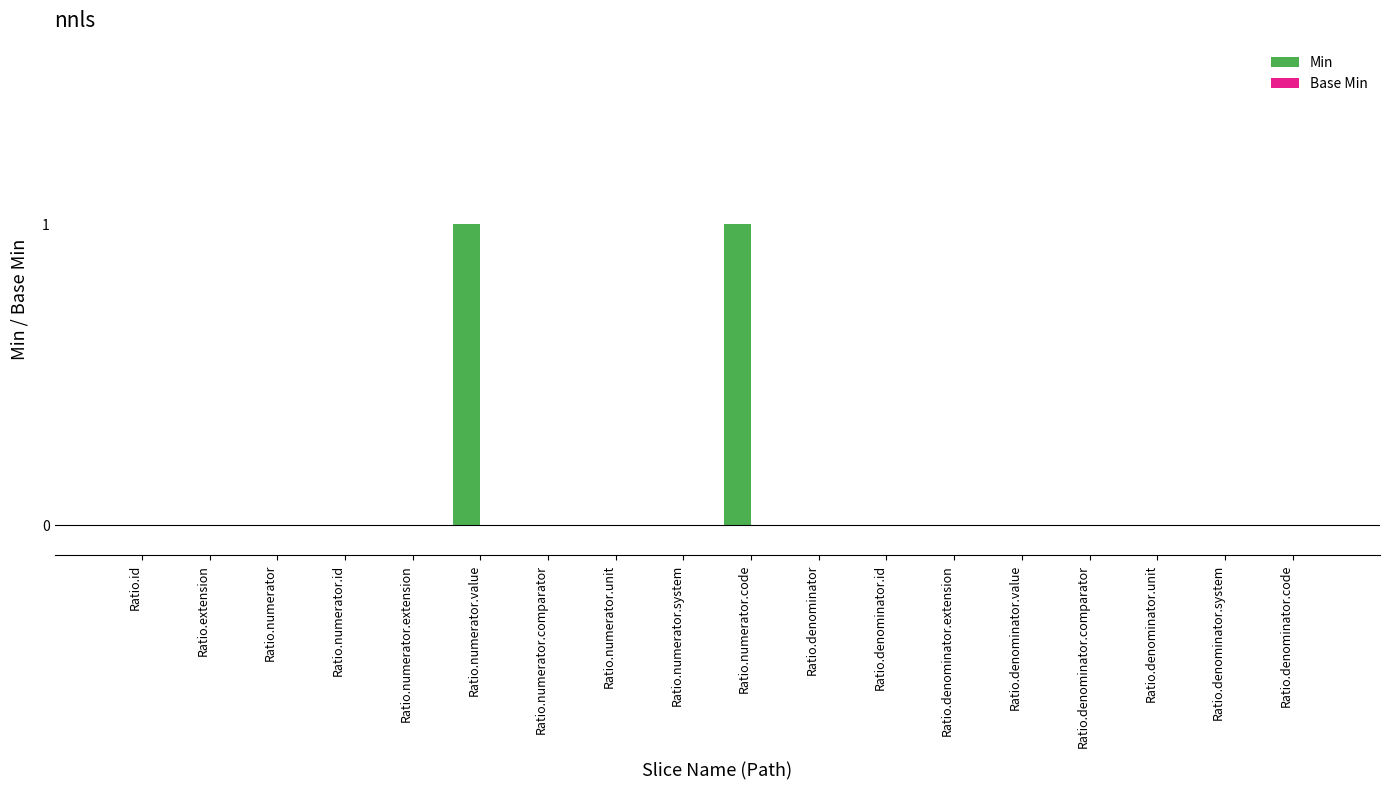

Is it true that the value at Ratio.denominator.unit is 0?

True